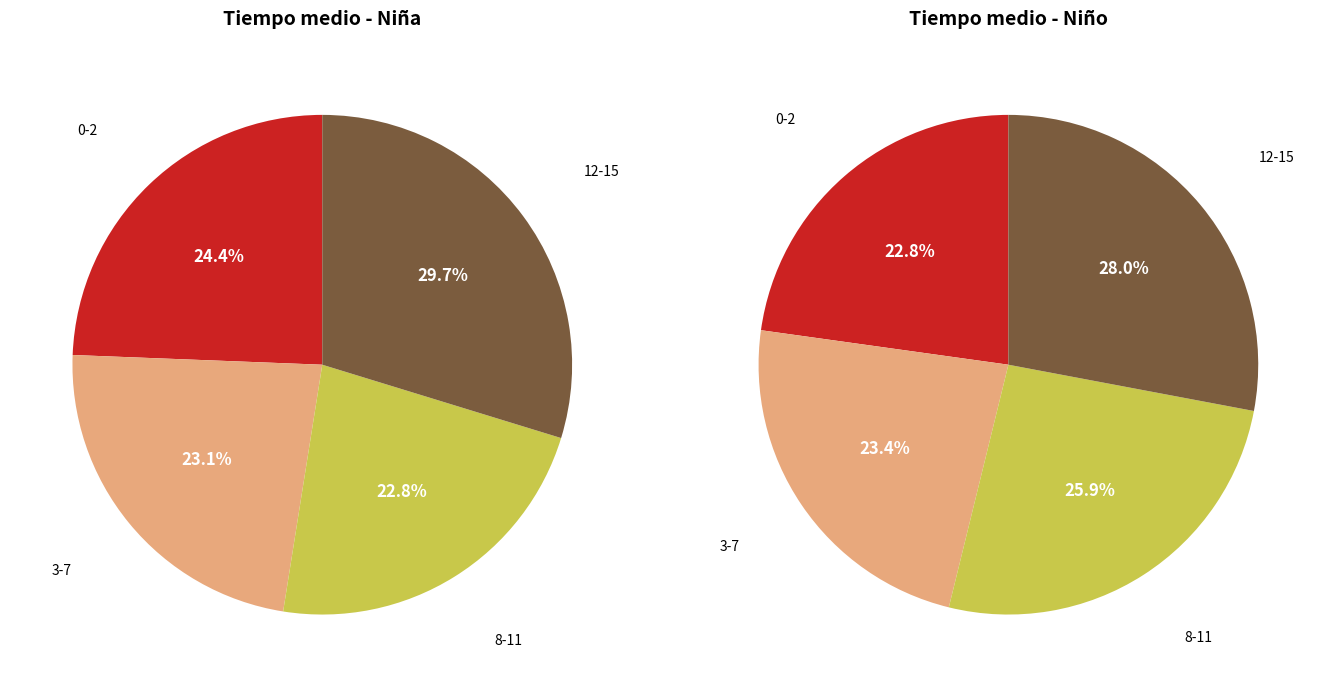

Count the number of slices in the pie.

4